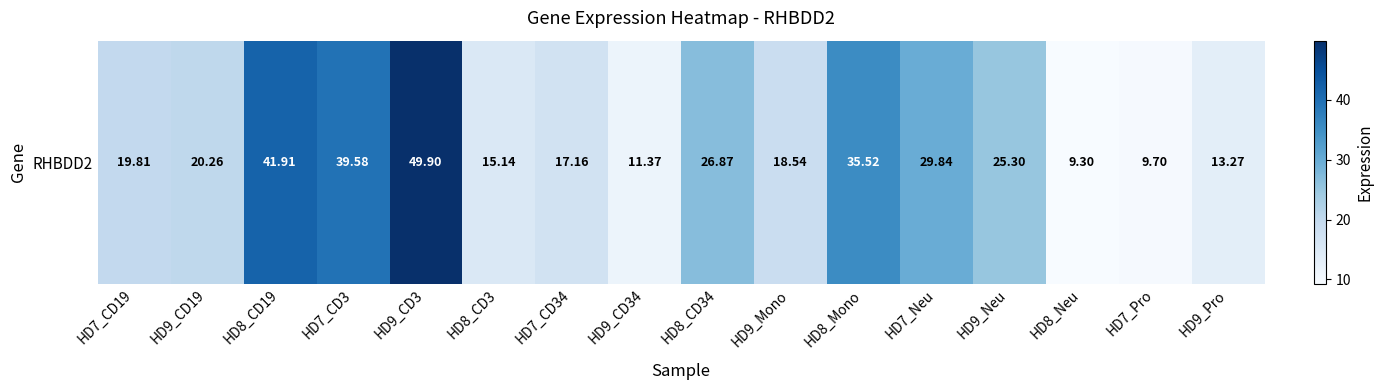

List the labels in order of value, smallest first.

HD8_Neu, HD7_Pro, HD9_CD34, HD9_Pro, HD8_CD3, HD7_CD34, HD9_Mono, HD7_CD19, HD9_CD19, HD9_Neu, HD8_CD34, HD7_Neu, HD8_Mono, HD7_CD3, HD8_CD19, HD9_CD3